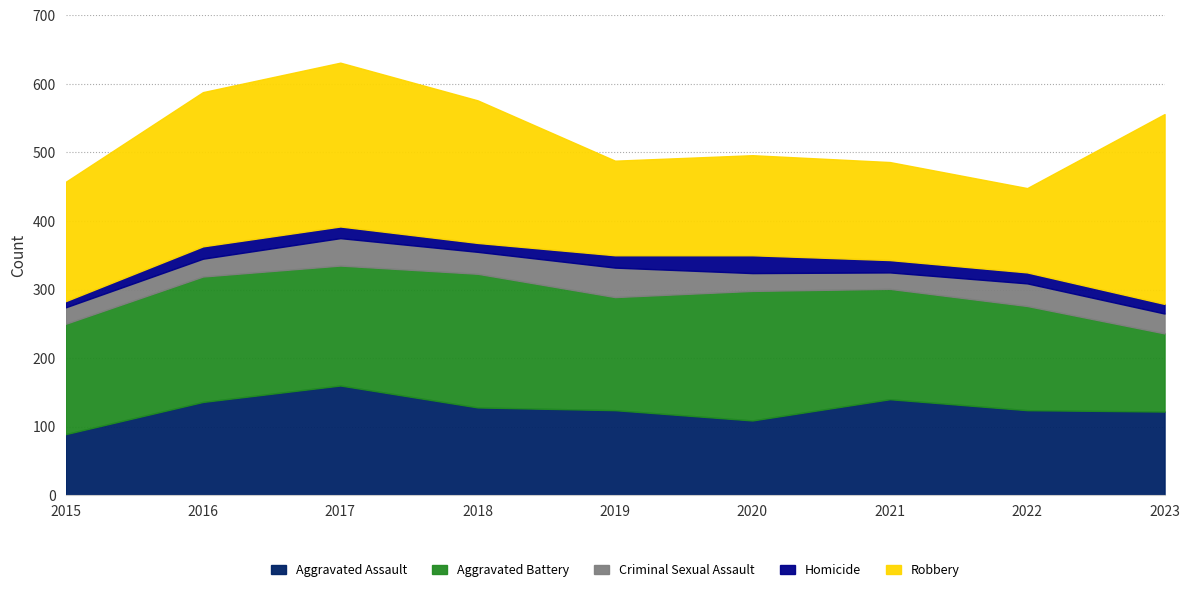

Rank the categories by Criminal Sexual Assault value from lowest to highest.

2015, 2021, 2016, 2020, 2023, 2018, 2022, 2017, 2019